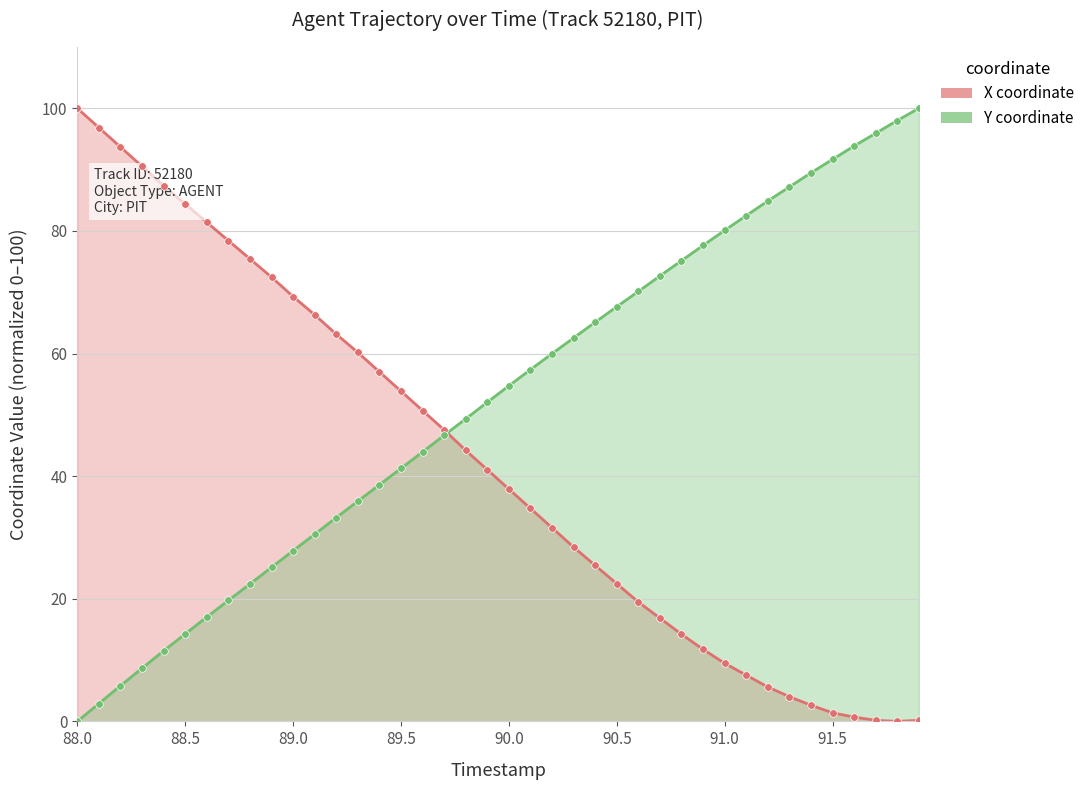

Which series reaches the minimum Y coordinate?

X